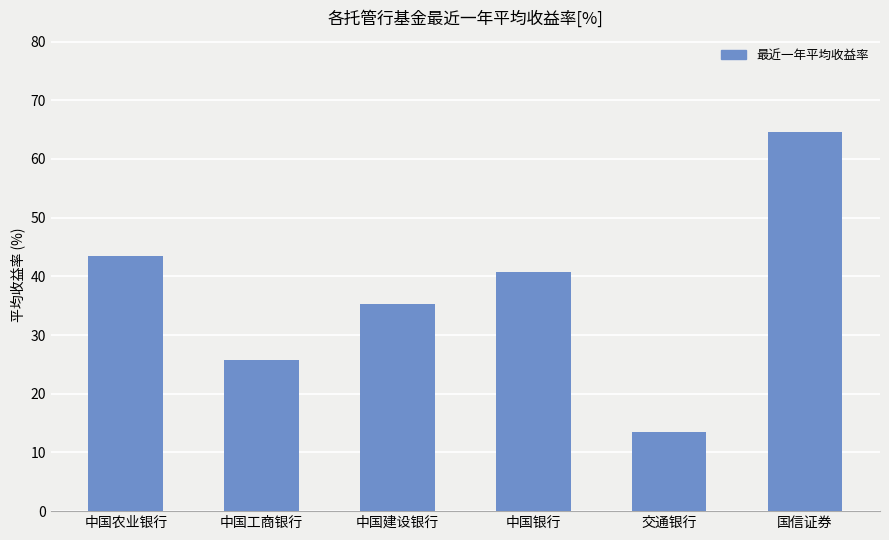

What is the ratio of the value at 国信证券 to the value at 中国农业银行?

1.5